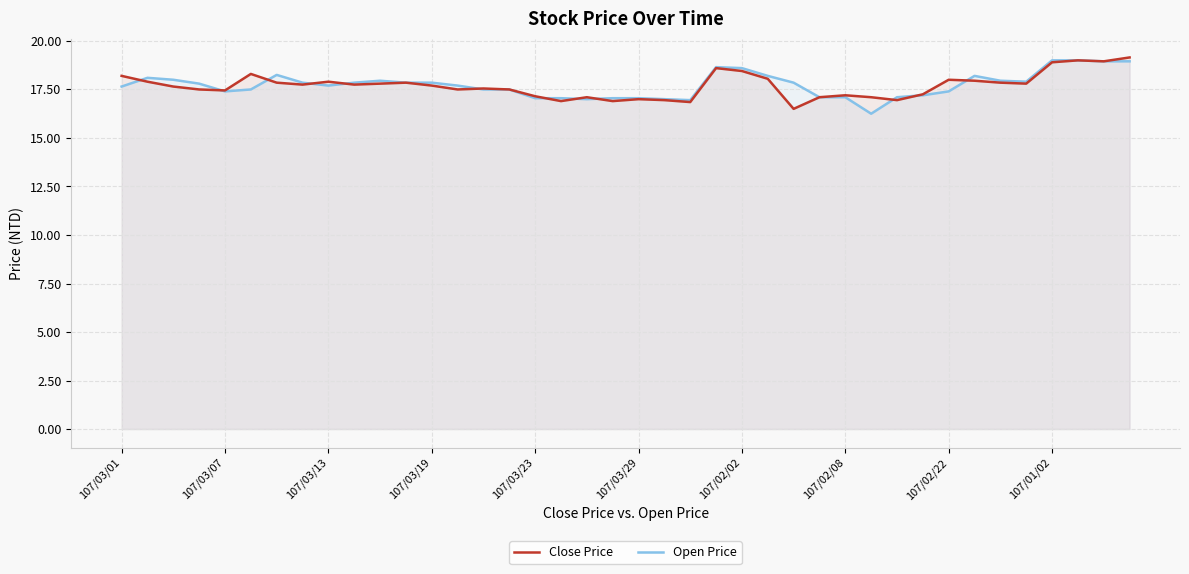

True or false: Open Price has a value of 17.4 at 107/03/07.

True